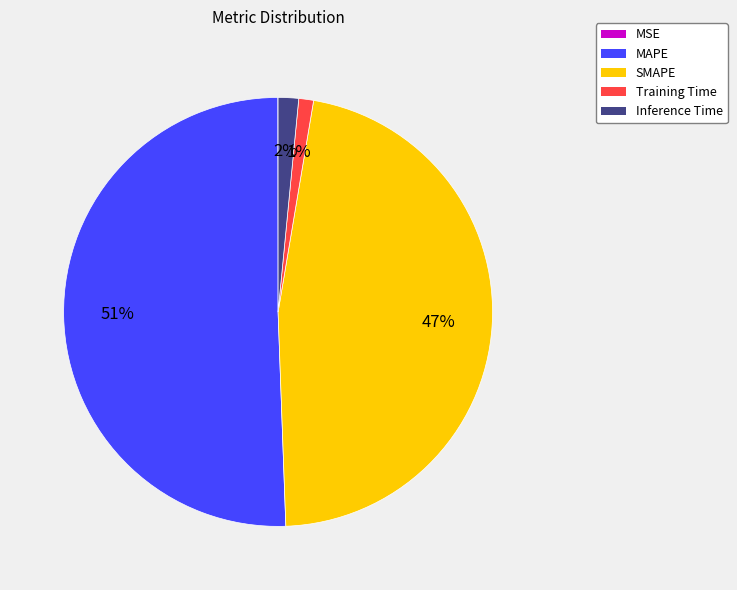

What is the largest slice in the pie chart?

MAPE